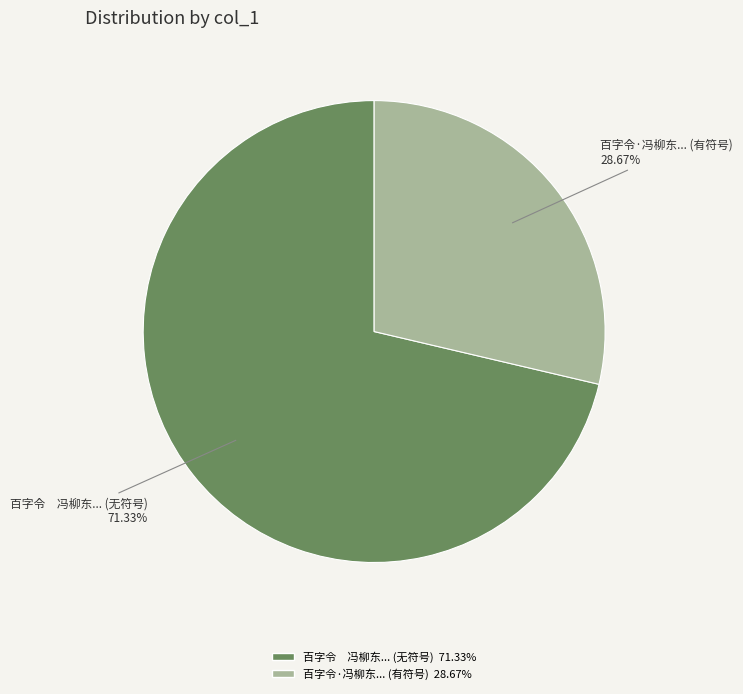

Is there any slice that represents more than half of the pie?

Yes